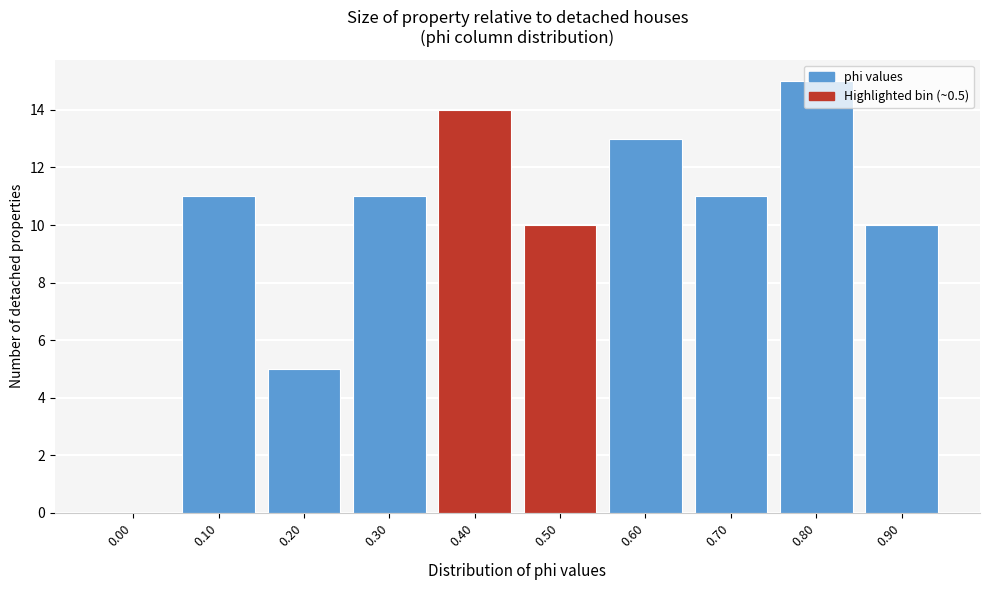

True or false: the data shows 3 at 0.80.

False